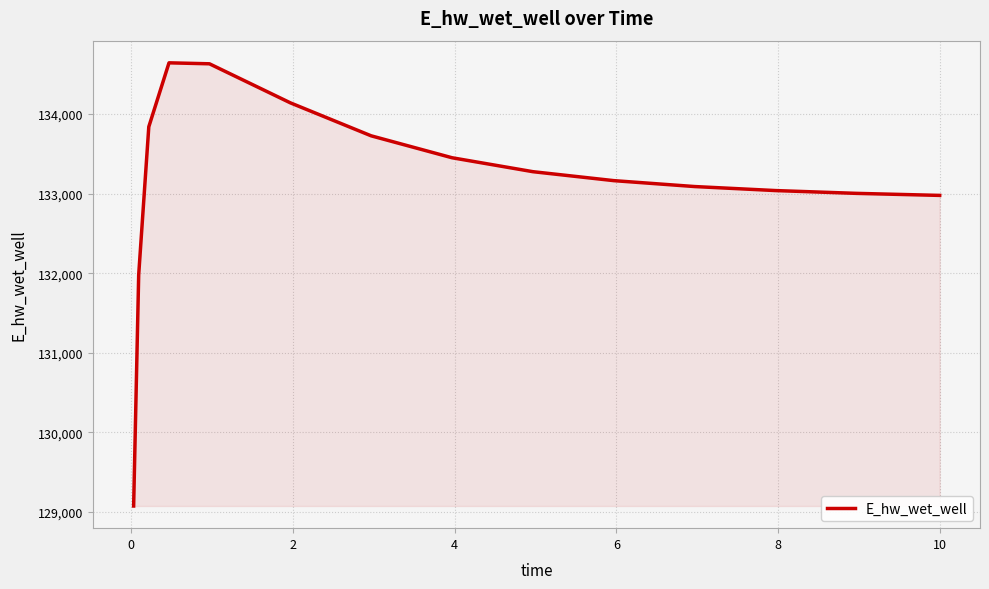

What is the maximum value shown in the chart?

134644.5